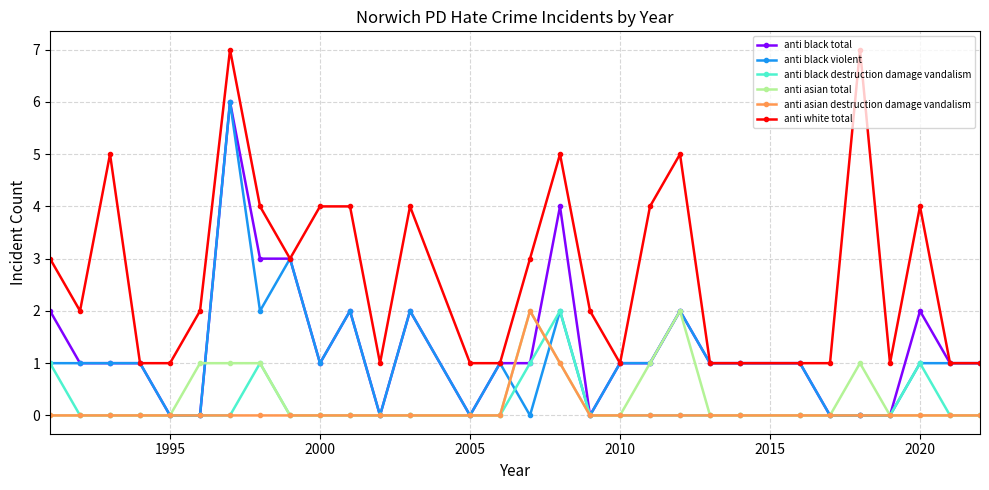

What is the maximum value shown in the chart?

7